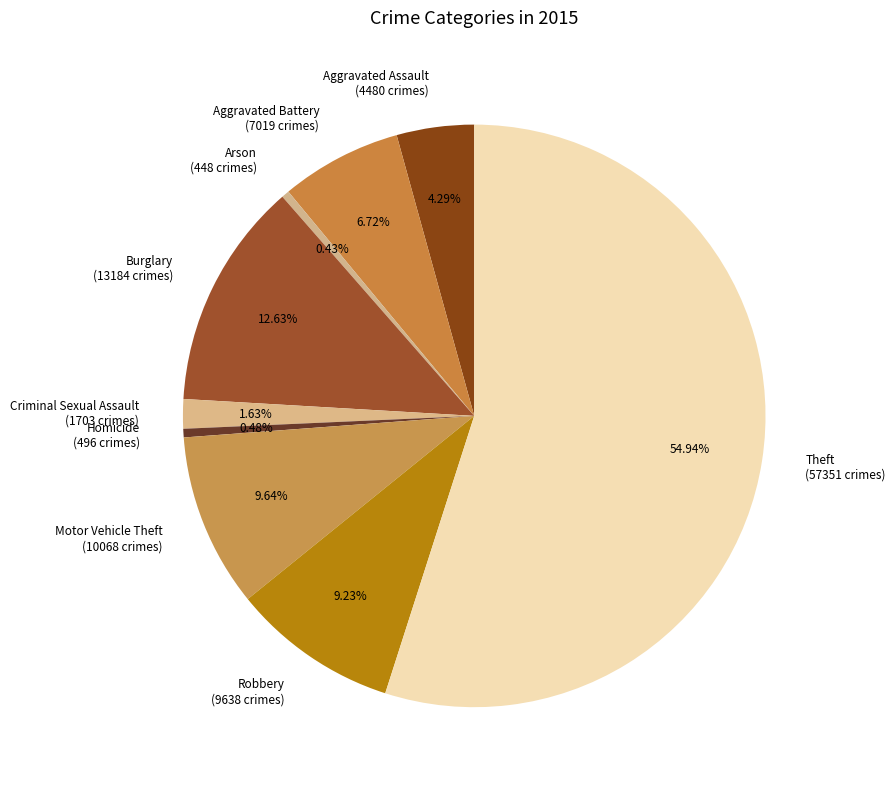

To the nearest percent, what is the difference between the Theft and Burglary slice percentages?

42%